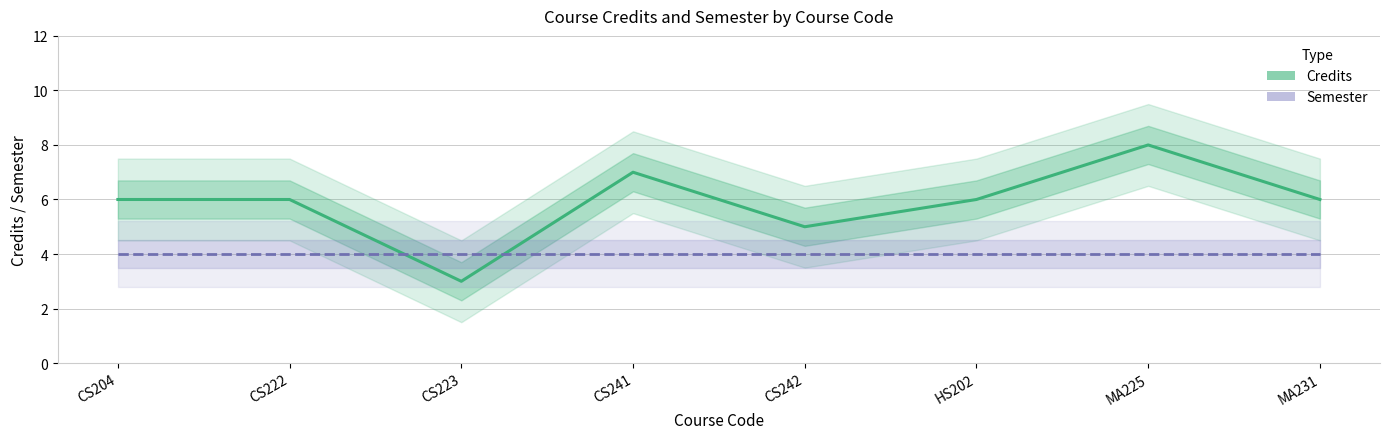

Which category has the highest value in the Credits series?

MA225